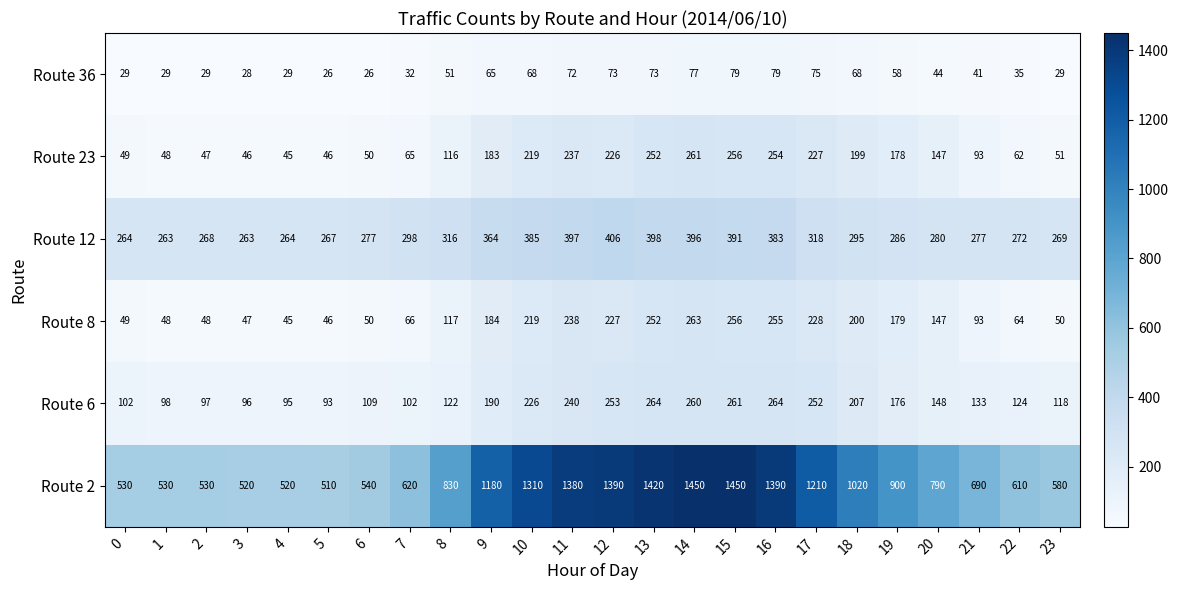

Count the number of data series in this chart.

6